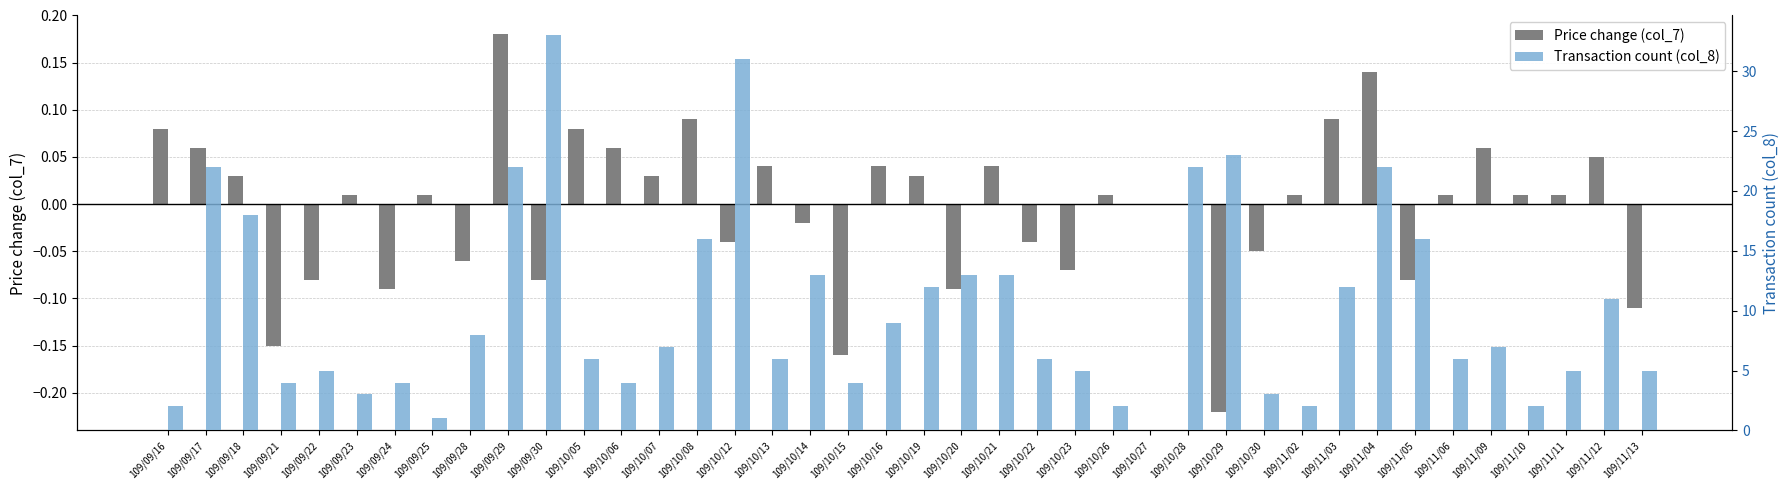

What are all the series names shown in the legend?

Price change (col_7), Transaction count (col_8)